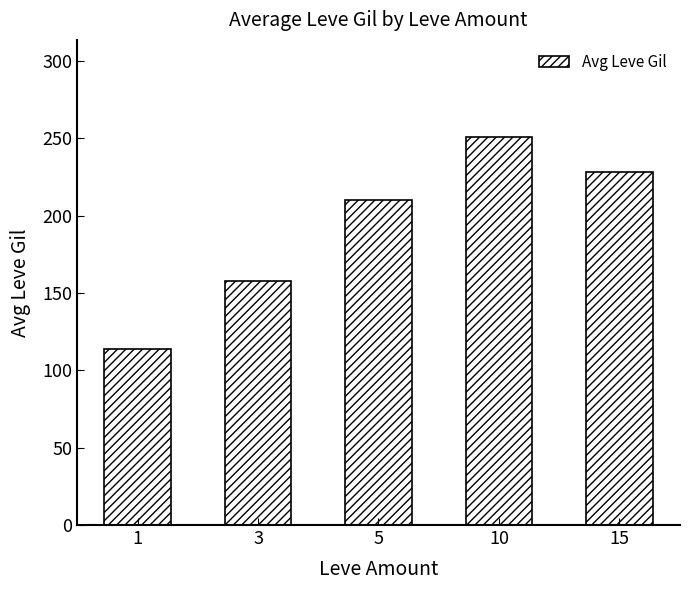

Read the value at 15.

228.2